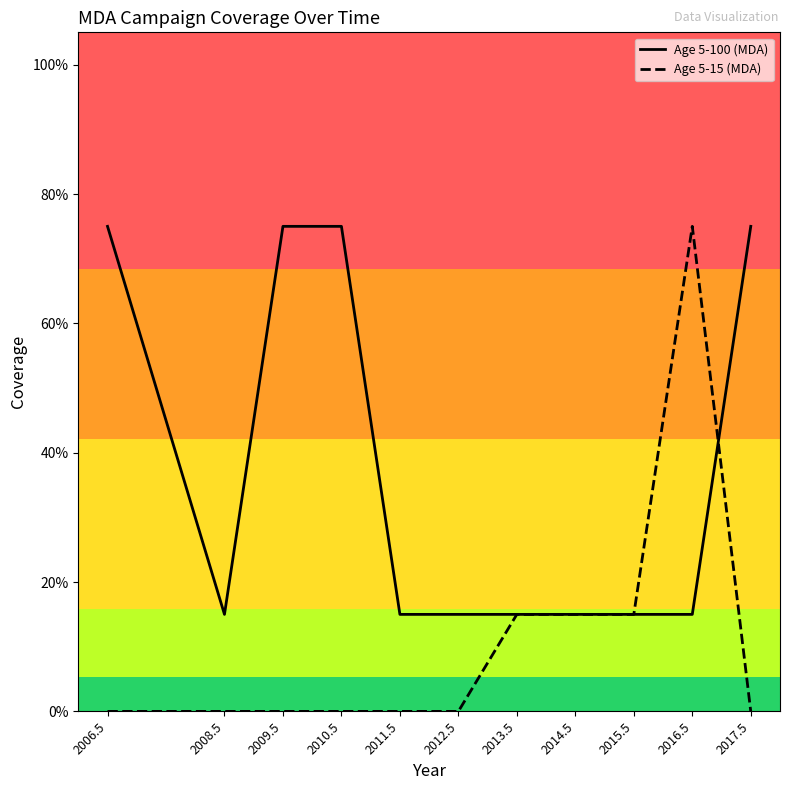

Reading right to left, list all the values displayed in this chart.

Age 5-100 (MDA): 2017.5=0.8	2016.5=0.1	2015.5=0.1	2014.5=0.1	2013.5=0.1	2012.5=0.1	2011.5=0.1	2010.5=0.8	2009.5=0.8	2008.5=0.1	2006.5=0.8
Age 5-15 (MDA): 2017.5=0.0	2016.5=0.8	2015.5=0.1	2014.5=0.1	2013.5=0.1	2012.5=0.0	2011.5=0.0	2010.5=0.0	2009.5=0.0	2008.5=0.0	2006.5=0.0